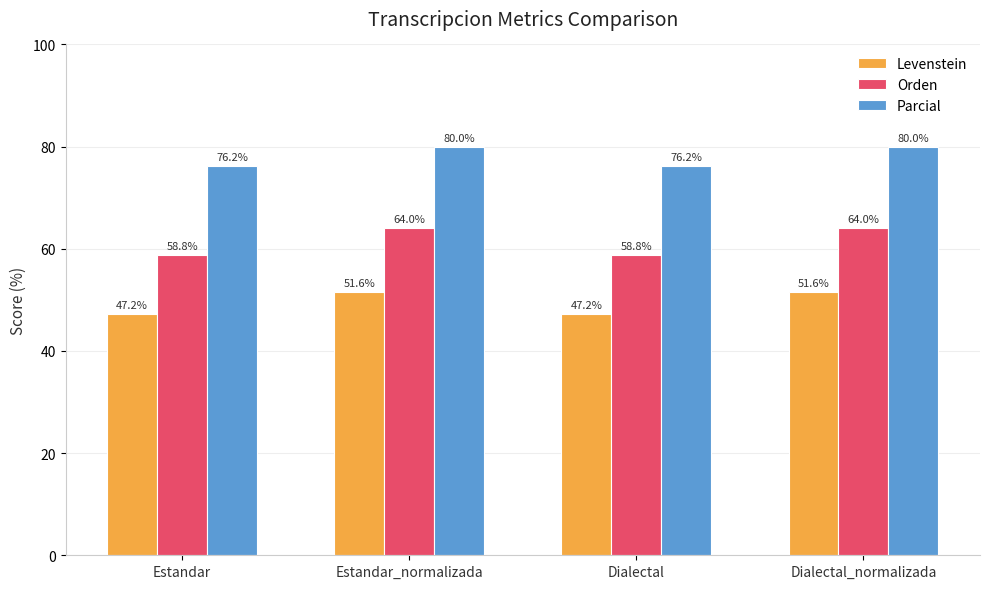

How many bars are there in each group?

3